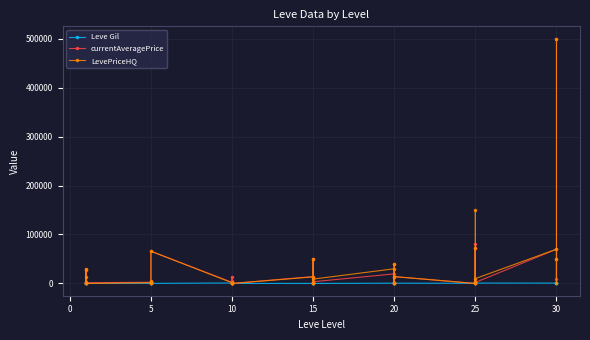

What is the label of the 36th point from the left?

25